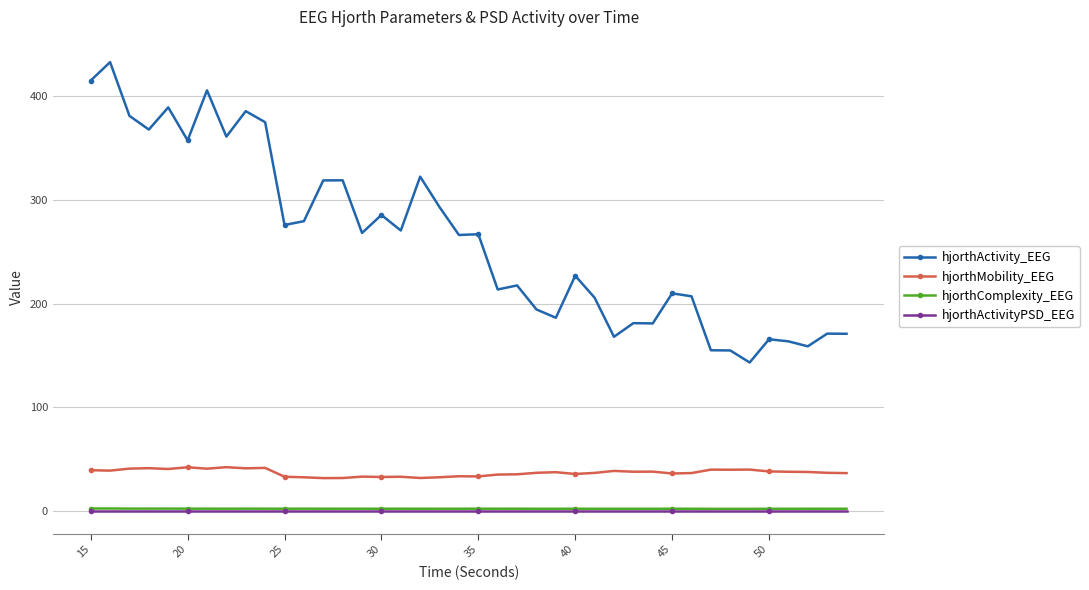

True or false: hjorthActivityPSD_EEG has more than 1 interior local peaks.

True